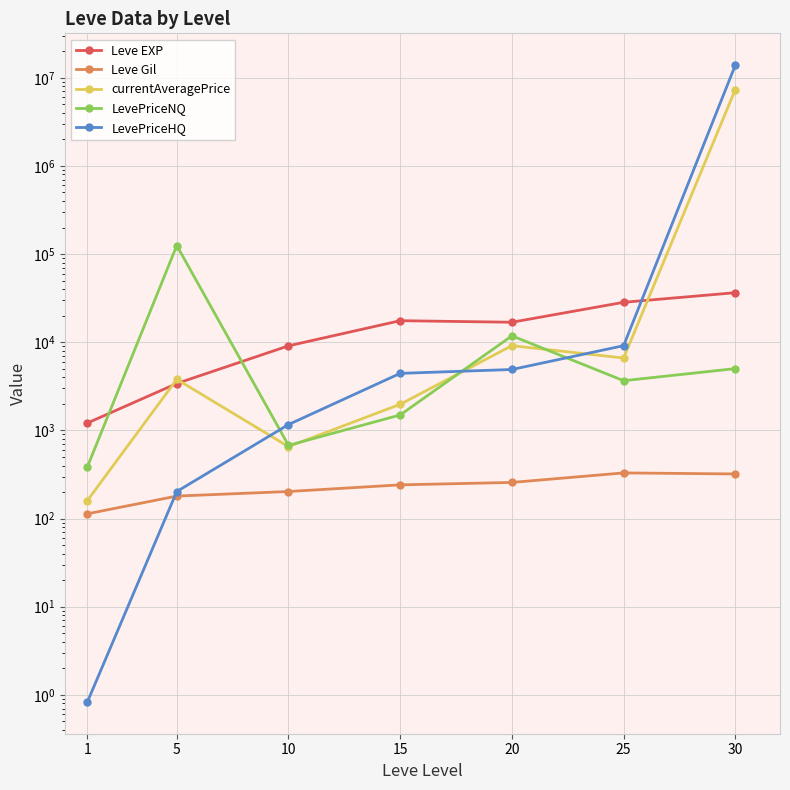

At which category does currentAveragePrice reach its first local peak?

5